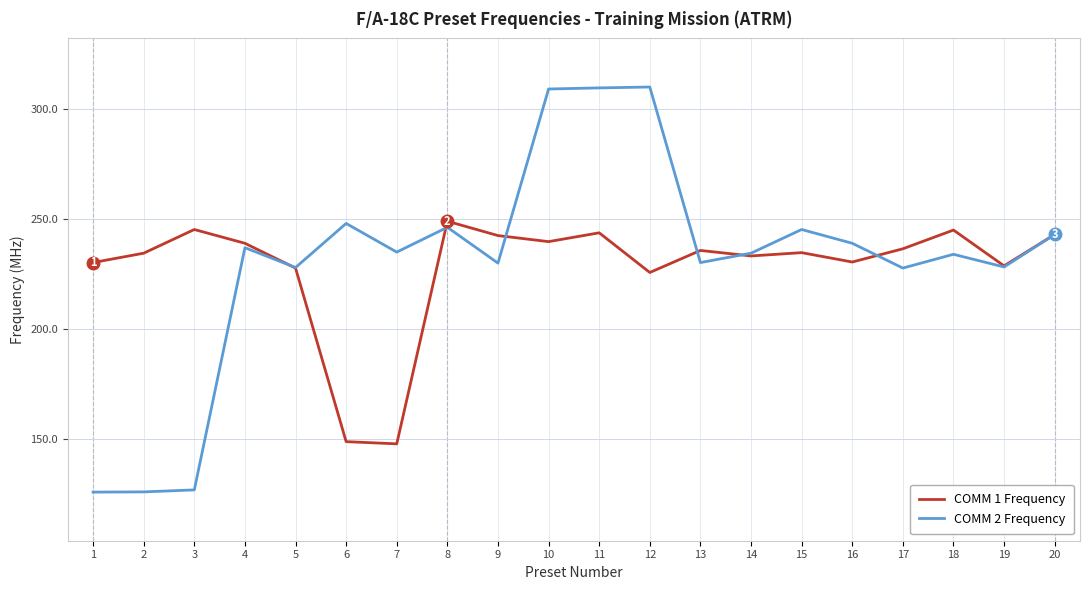

Which series has the largest total across all categories?

COMM 2 Frequency